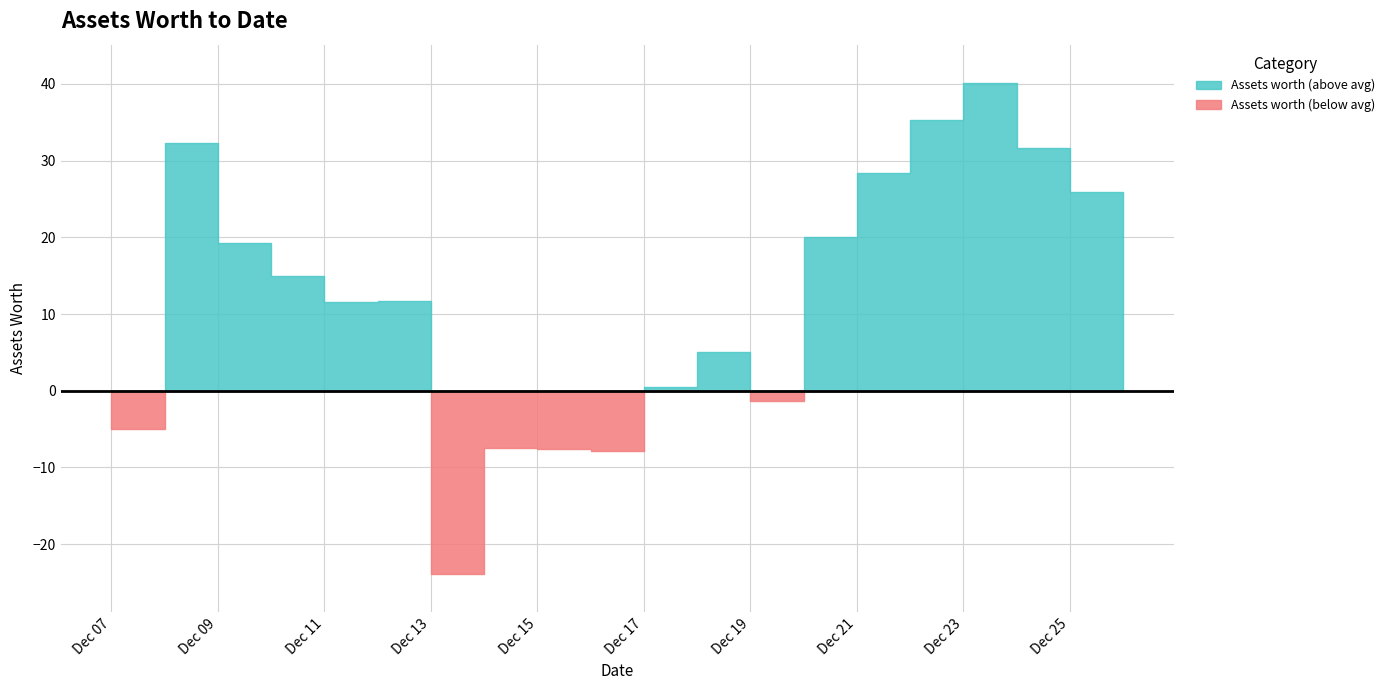

At which category does the chart reach its minimum across all series?

2021-12-13